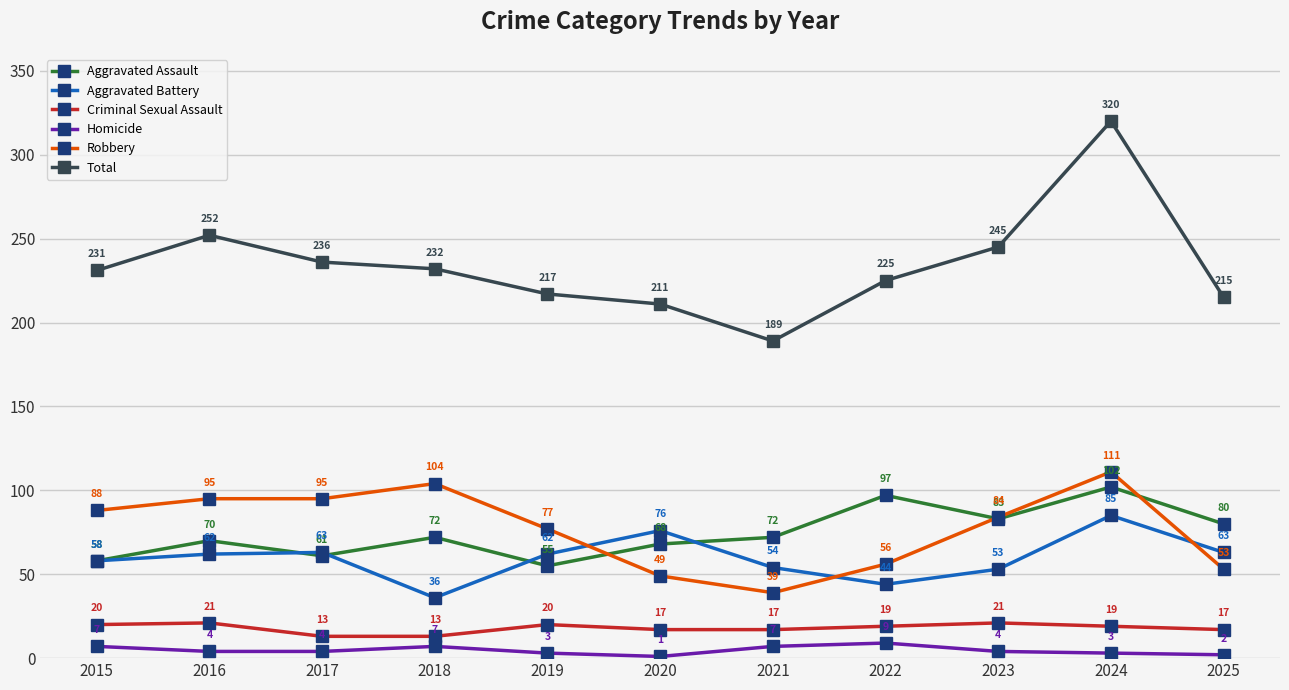

How many lines are shown in the chart?

6